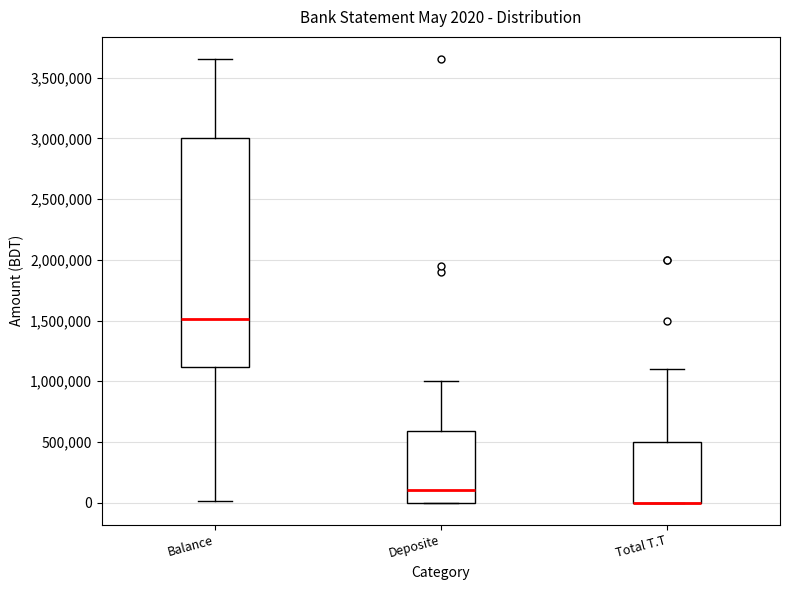

Which box is the tallest, from its lower edge to its upper edge?

Balance